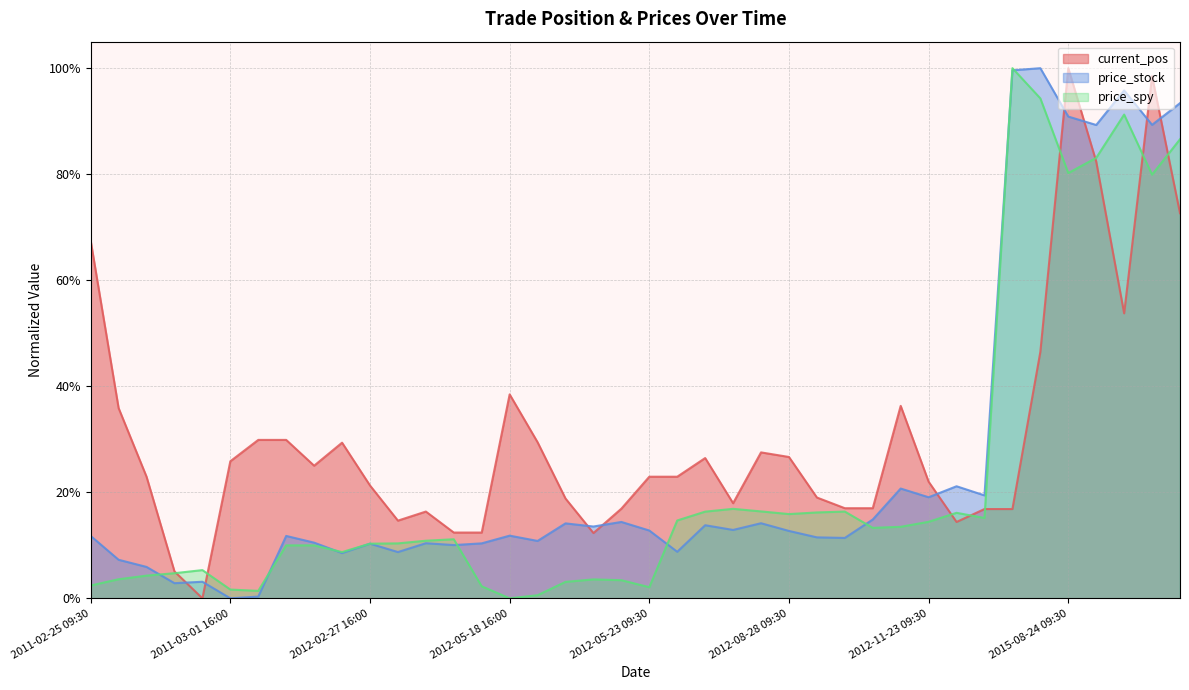

Which series has the widest spread of values?

current_pos